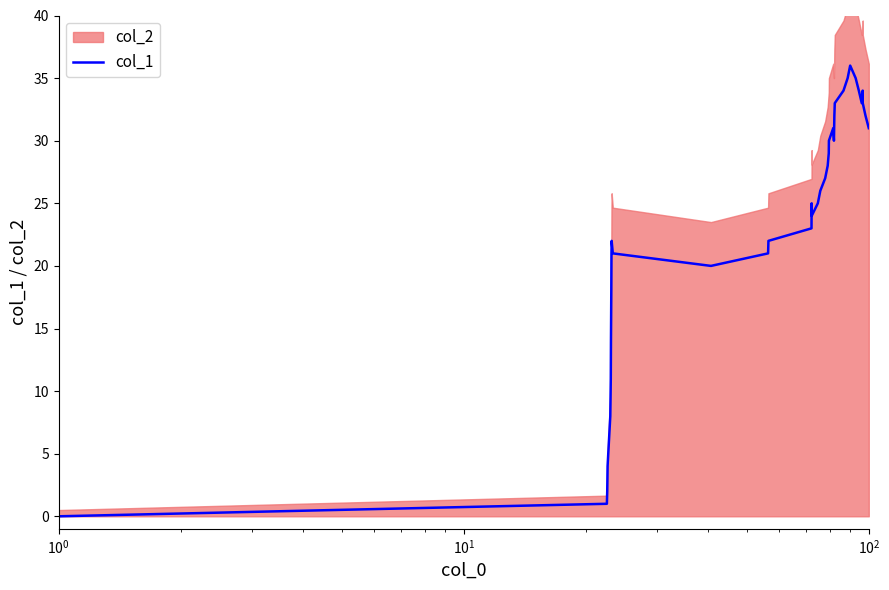

How many interior local peaks (higher than both neighbors) does the data have?

5